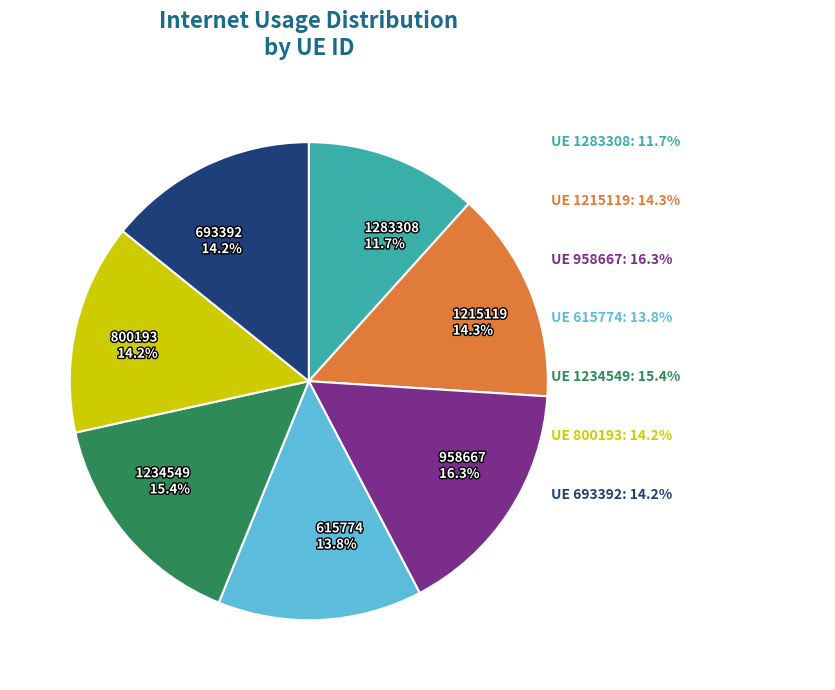

How much of the chart is everything except 800193?

85.8%